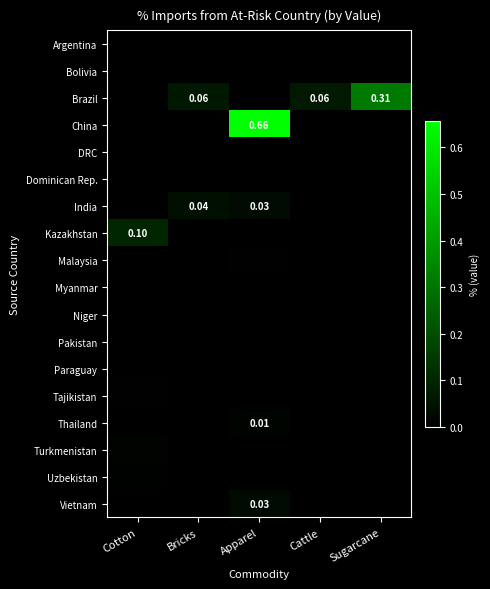

What is the difference between the highest and lowest values at Sugarcane?

0.3